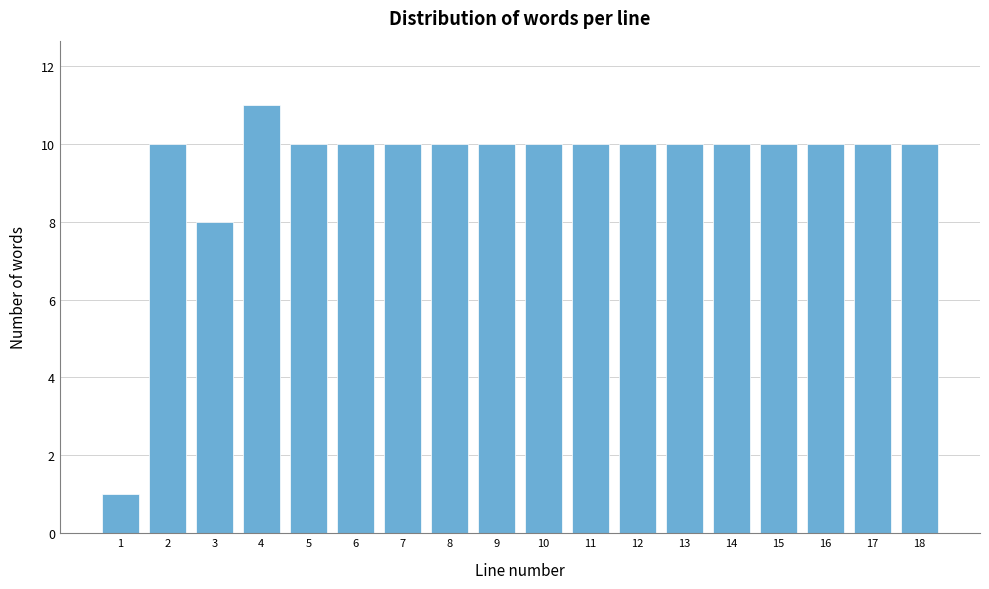

Reading left to right, list all the values displayed in this chart.

1=1	2=10	3=8	4=11	5=10	6=10	7=10	8=10	9=10	10=10	11=10	12=10	13=10	14=10	15=10	16=10	17=10	18=10